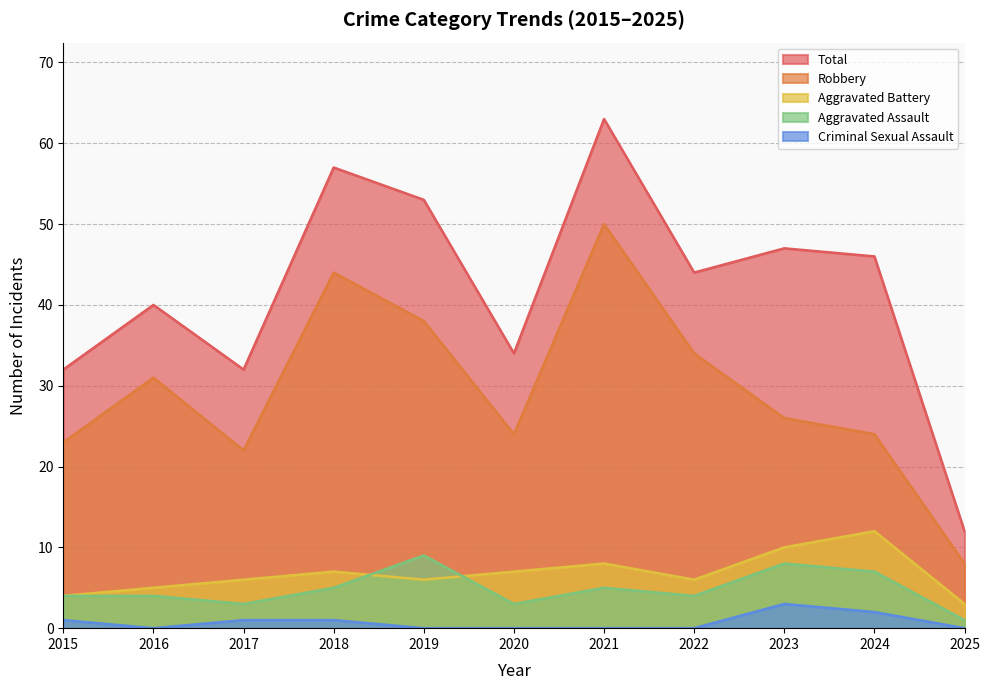

Which category has the lowest value across all series?

2016